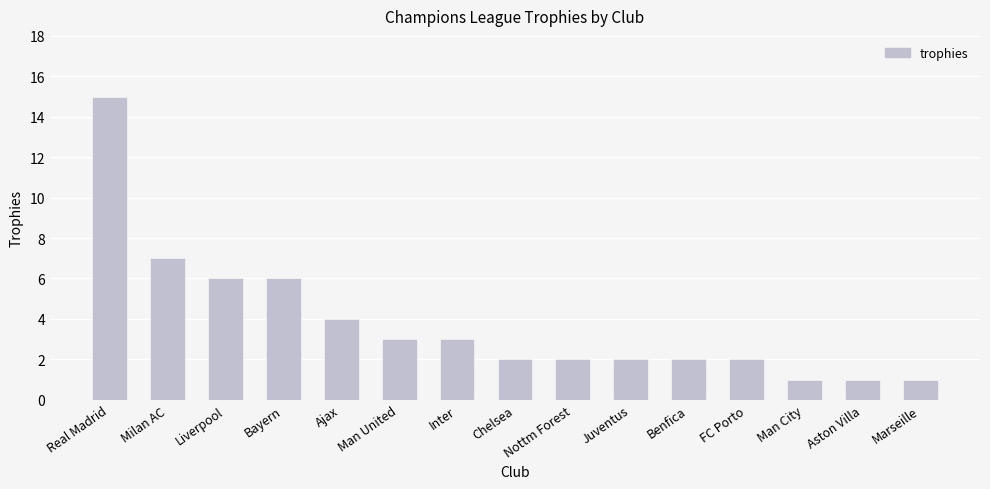

At which label is the value closest to 8?

Milan AC